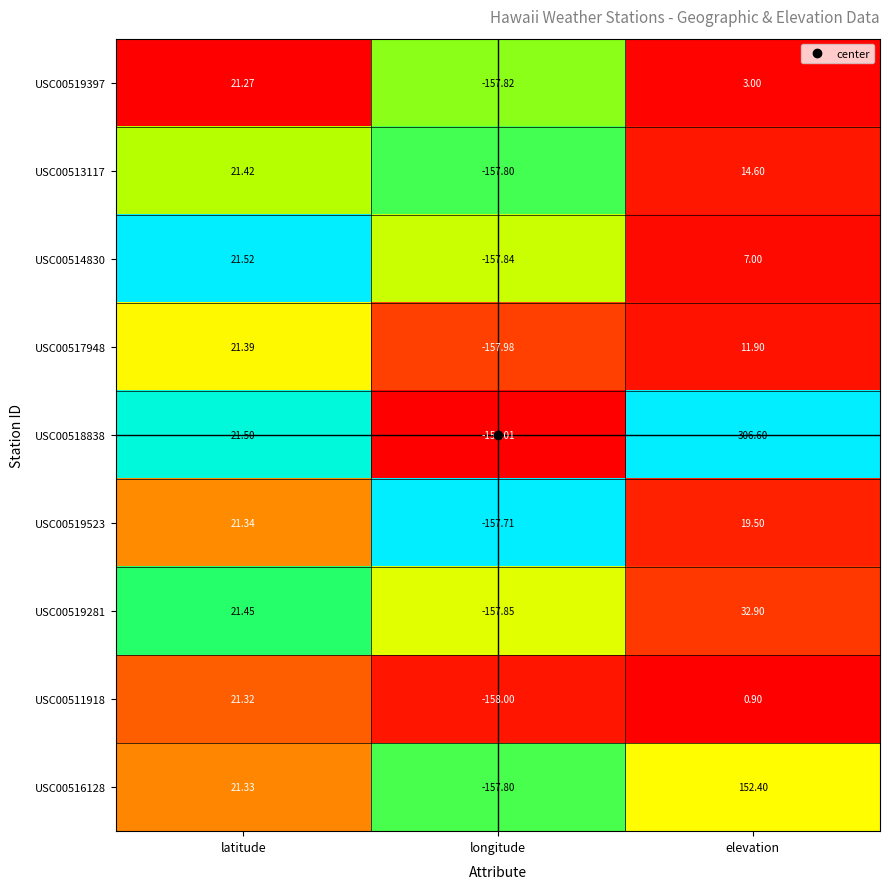

Which series has the largest range (max minus min)?

USC00518838